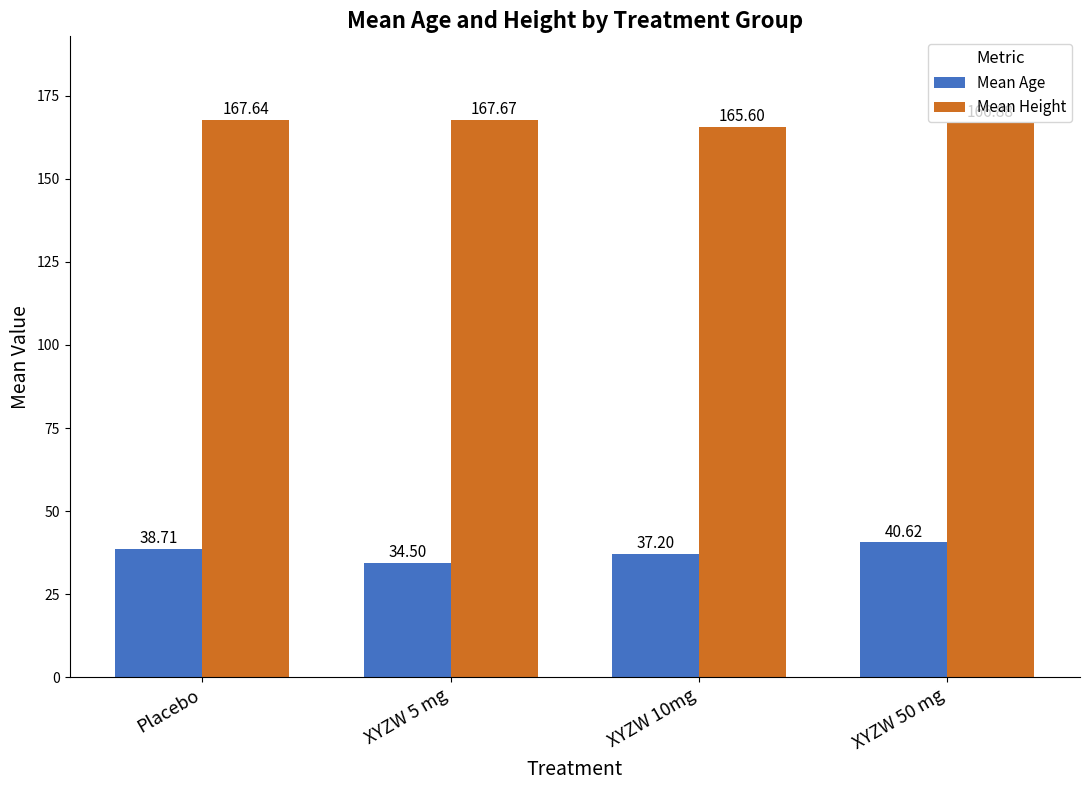

What is the difference between the highest and lowest values at Placebo?

128.9